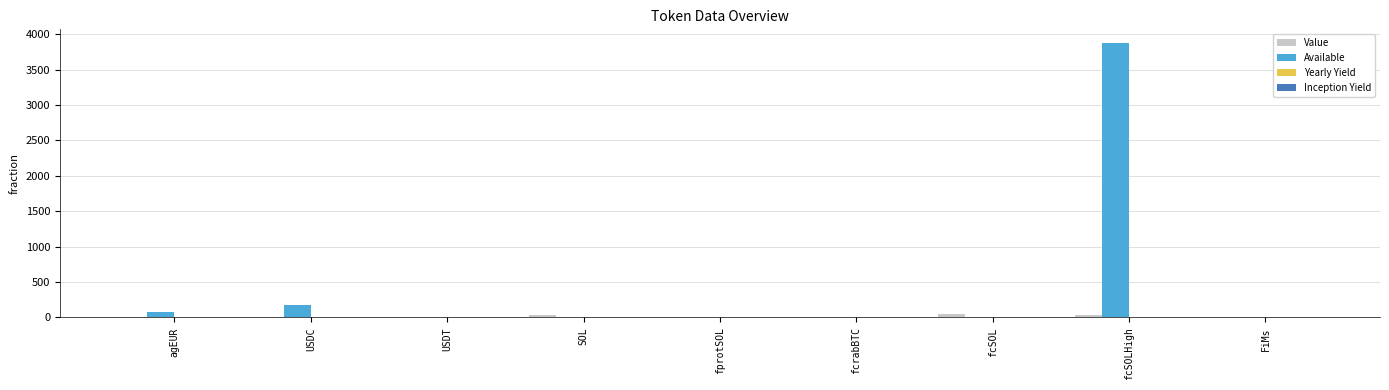

The Available series shows 2140.2 at fcSOL. True or false?

False